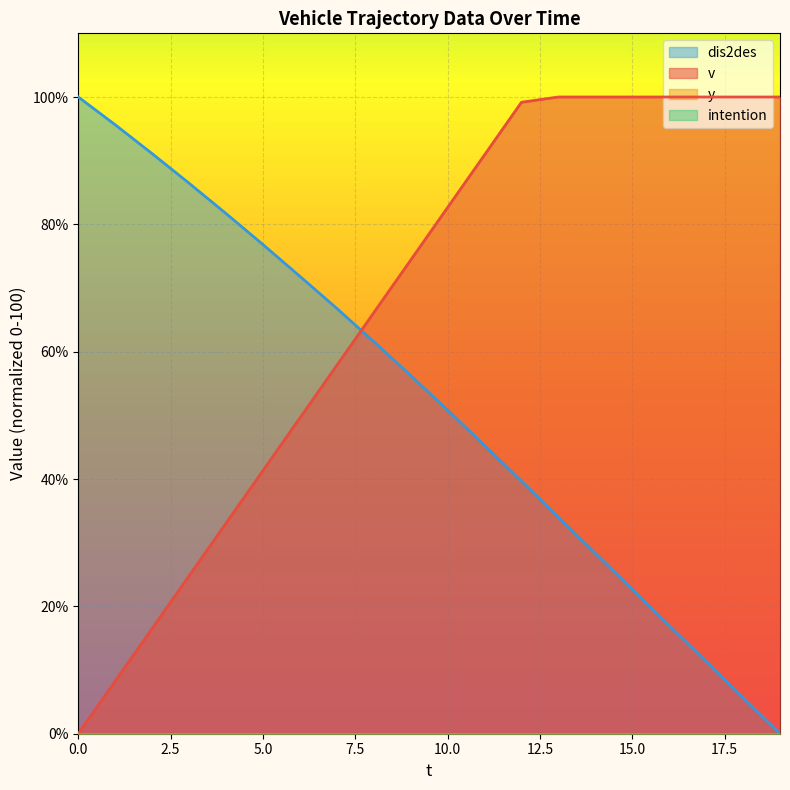

The value of dis2des at 12 is 14.1. True or false?

False